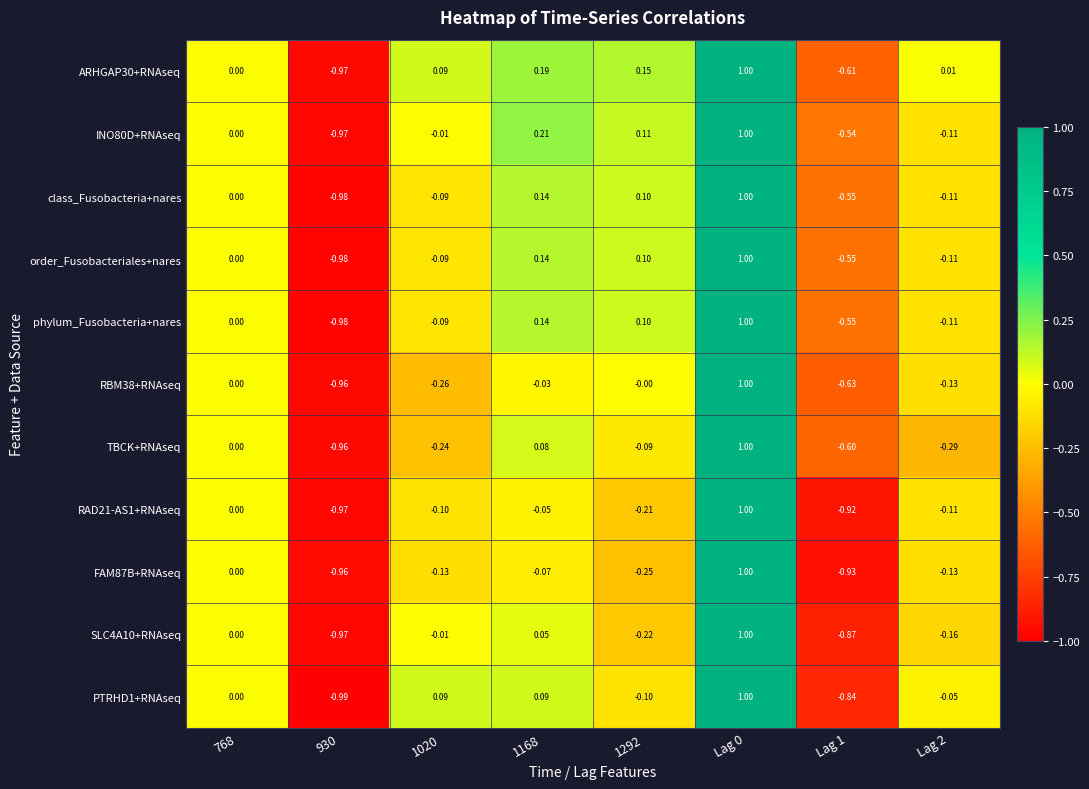

How many values in PTRHD1+RNAseq are below zero?

4